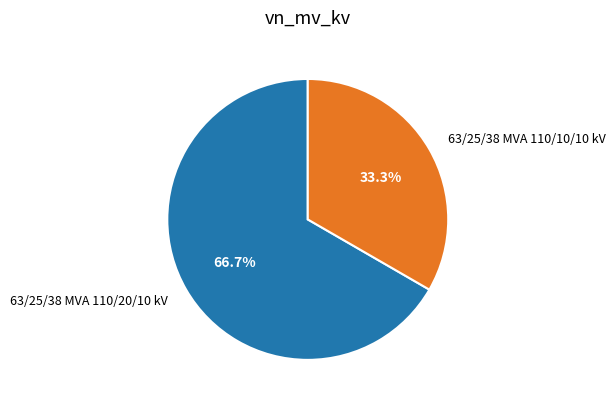

What percentage is the 63/25/38 MVA 110/20/10 kV slice, to the nearest percent?

67%